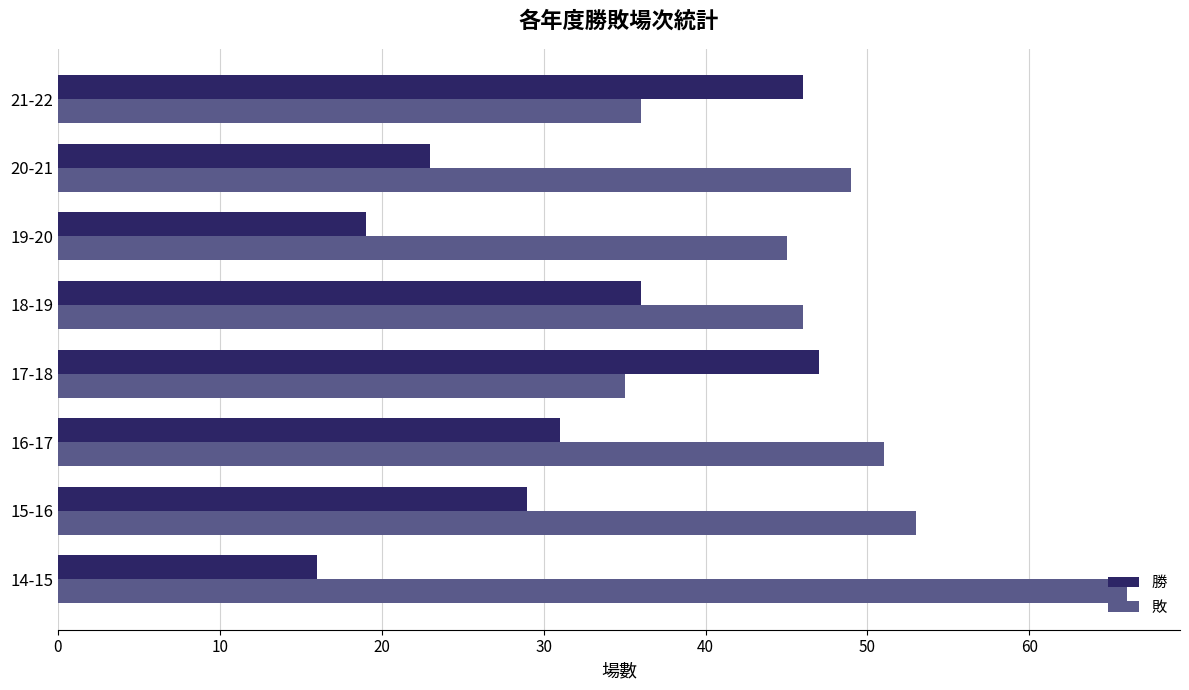

What are all the series names shown in the legend?

勝, 敗